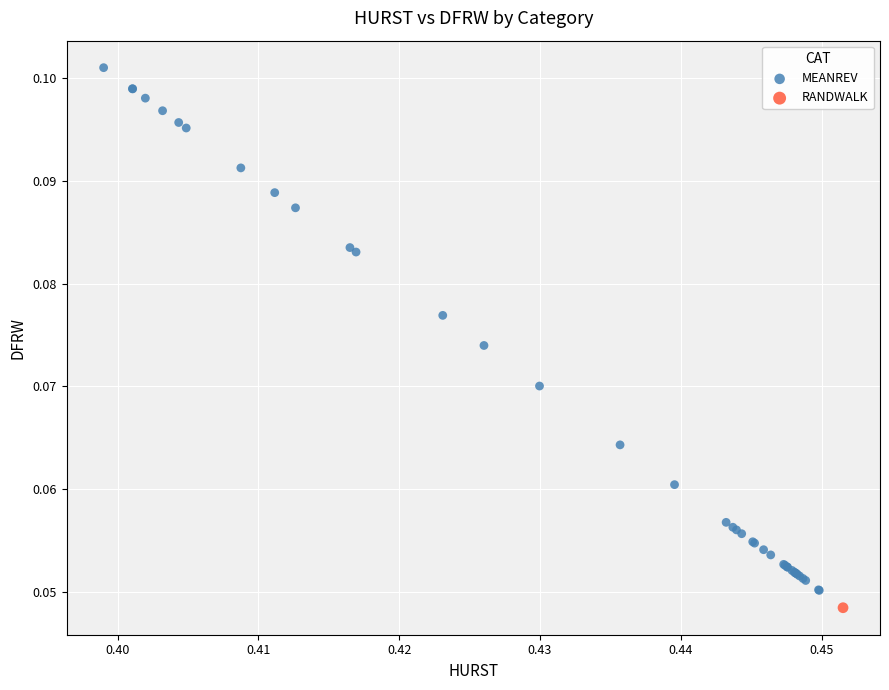

What are all the series names shown in the legend?

MEANREV, RANDWALK